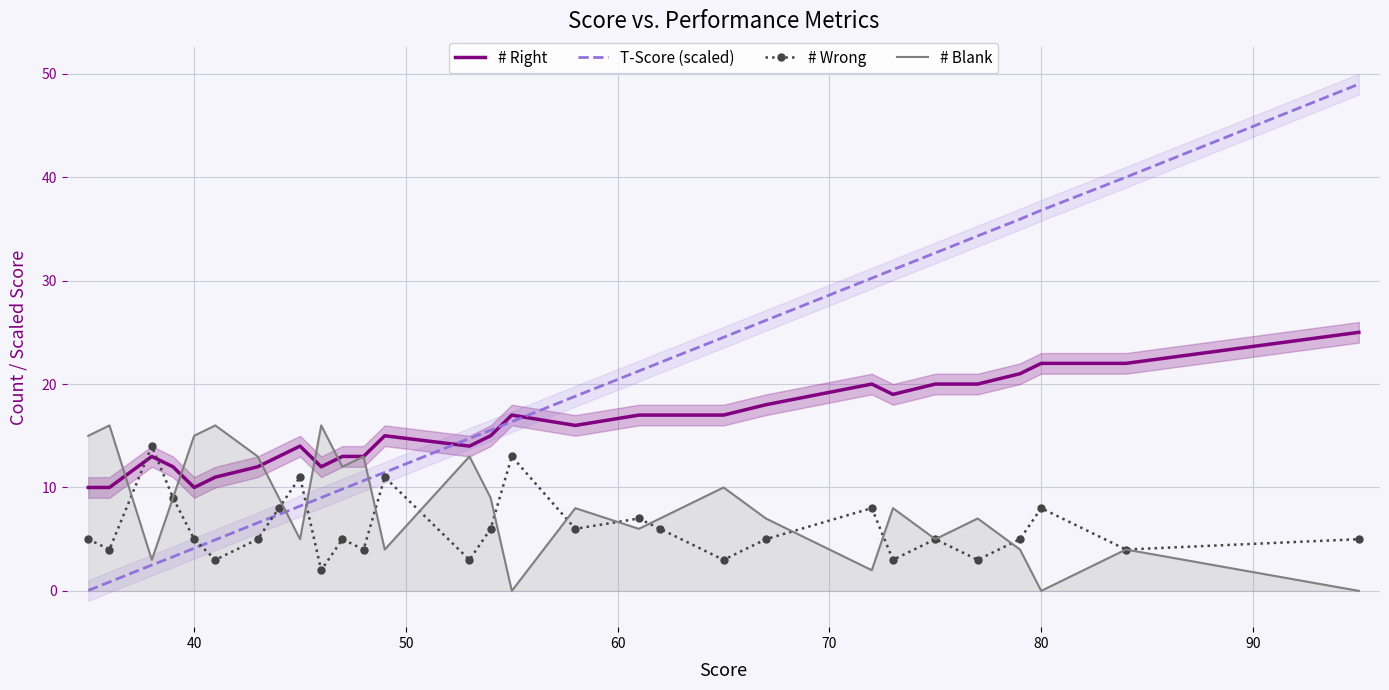

What is the difference between the second highest and second lowest values in the # Blank series?

16.0